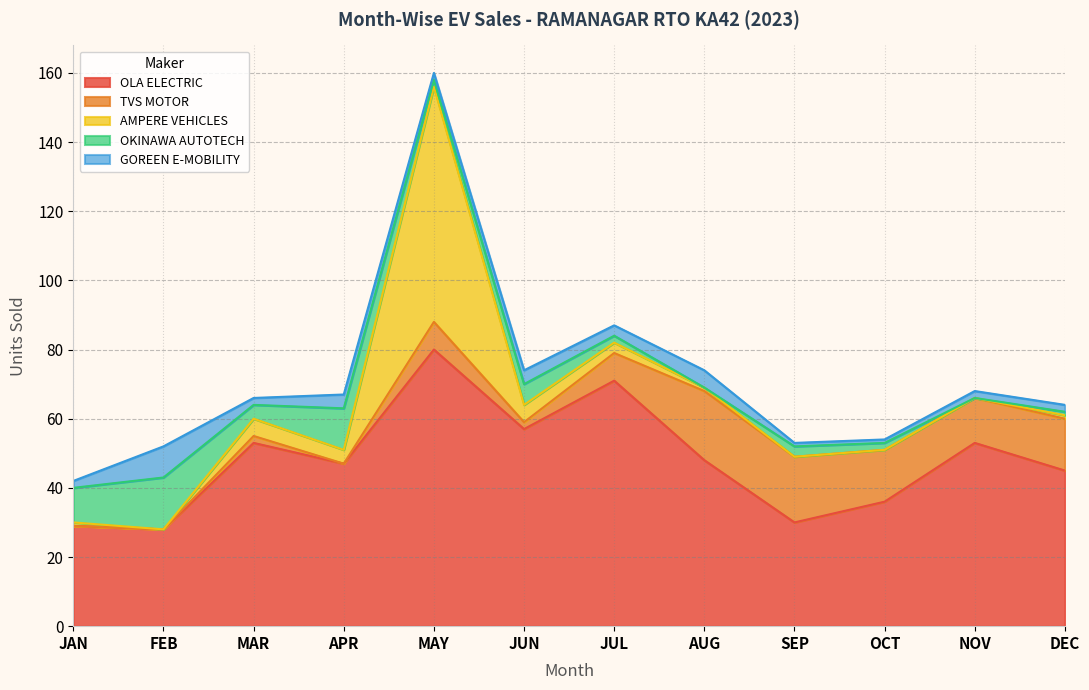

Reading left to right, what are all the values shown in this chart?

OLA ELECTRIC: JAN=29	FEB=28	MAR=53	APR=47	MAY=80	JUN=57	JUL=71	AUG=48	SEP=30	OCT=36	NOV=53	DEC=45
TVS MOTOR: JAN=0	FEB=0	MAR=2	APR=0	MAY=8	JUN=2	JUL=8	AUG=20	SEP=19	OCT=15	NOV=13	DEC=15
AMPERE VEHICLES: JAN=1	FEB=0	MAR=5	APR=4	MAY=68	JUN=5	JUL=3	AUG=1	SEP=0	OCT=0	NOV=0	DEC=1
OKINAWA AUTOTECH: JAN=10	FEB=15	MAR=4	APR=12	MAY=2	JUN=6	JUL=2	AUG=0	SEP=3	OCT=2	NOV=0	DEC=1
GOREEN E-MOBILITY: JAN=2	FEB=9	MAR=2	APR=4	MAY=2	JUN=4	JUL=3	AUG=5	SEP=1	OCT=1	NOV=2	DEC=2